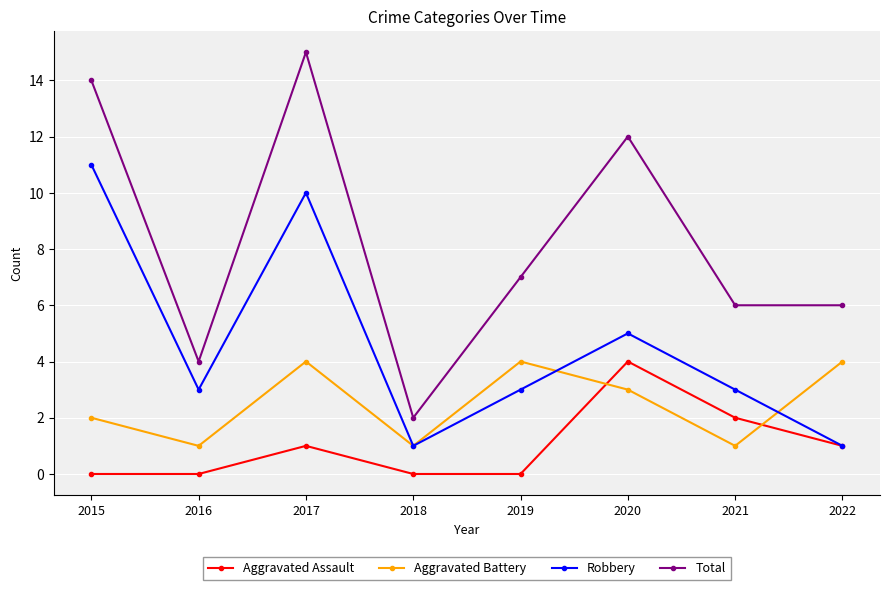

At 2016, list the series in order from largest to smallest.

Total, Robbery, Aggravated Battery, Aggravated Assault